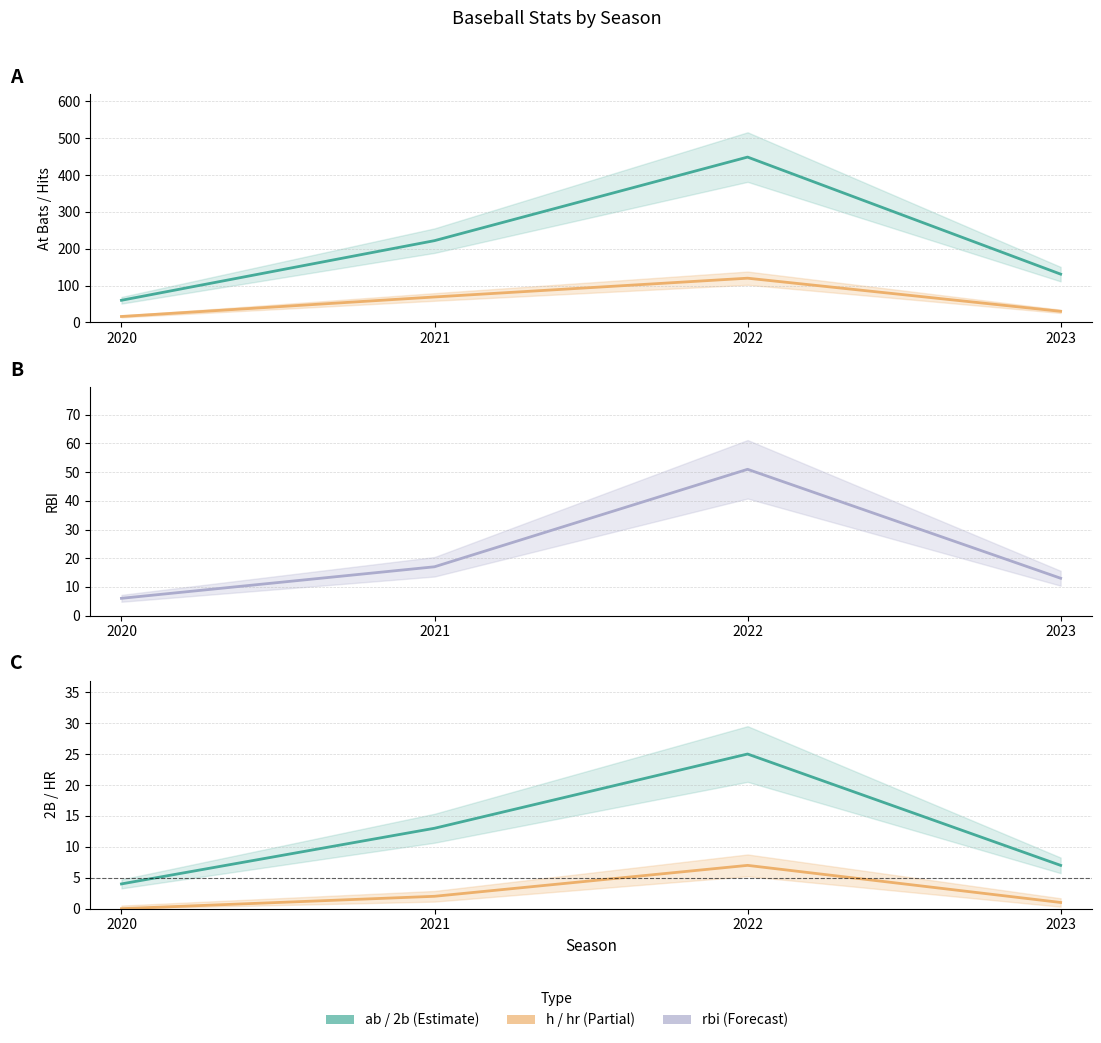

What is the total value across all series at 2023?

182